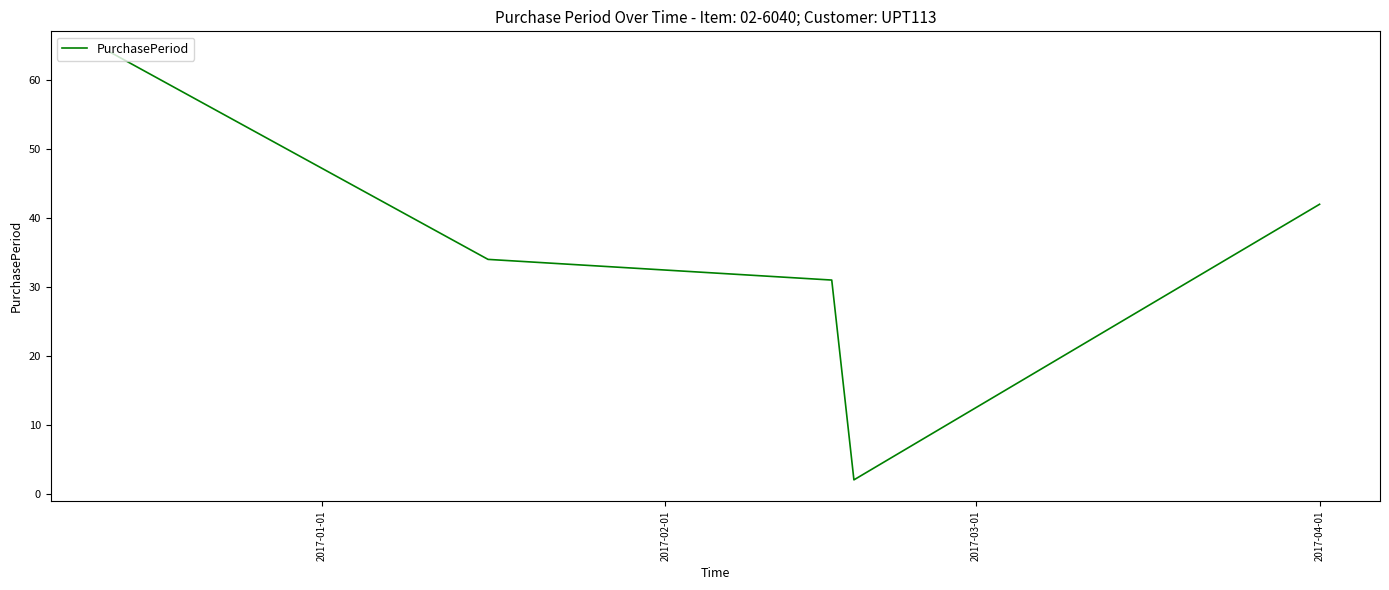

How many interior local valleys (lower than both neighbors) does the data have?

1